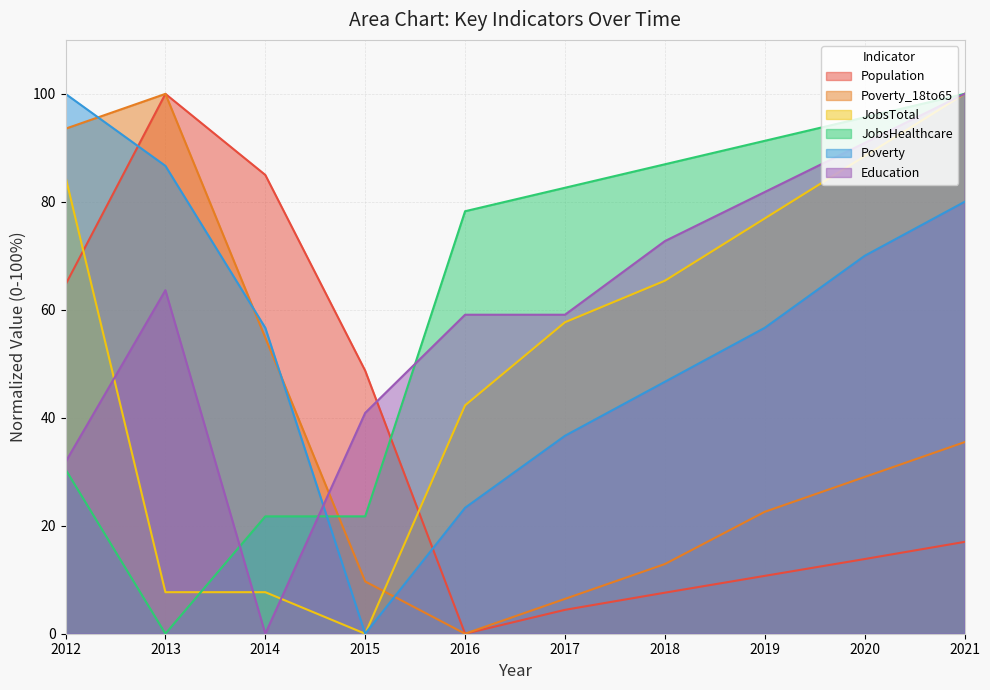

How many data points does each series have?

10